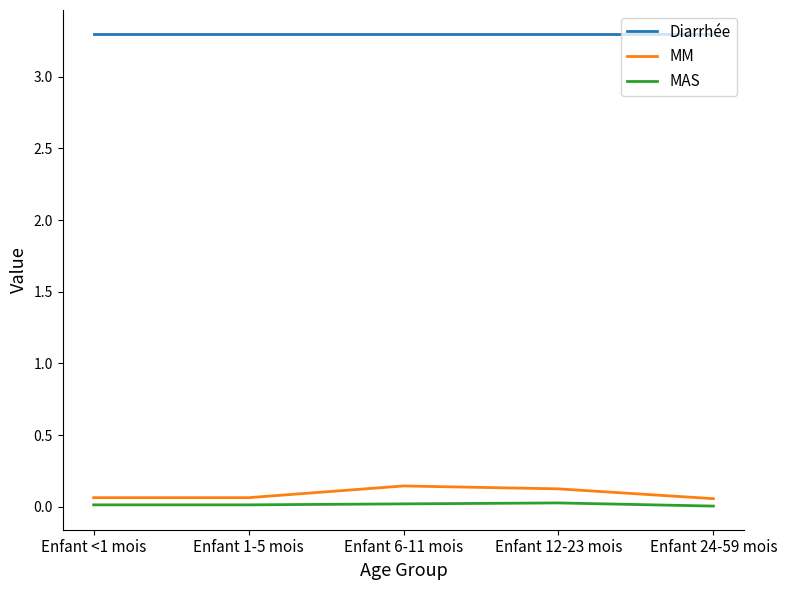

Rank the series at Enfant 6-11 mois from lowest to highest value.

MAS, MM, Diarrhée